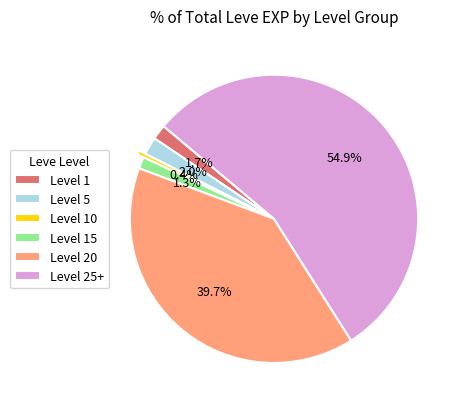

What is the largest slice in the pie chart?

Level 25+